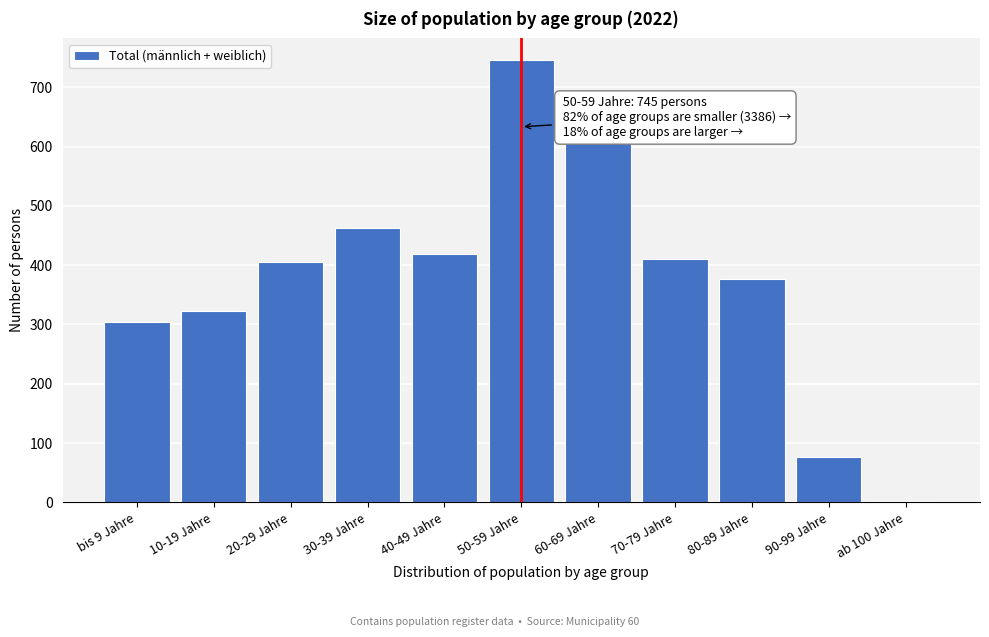

Reading left to right, extract all data points from this chart.

bis 9 Jahre=304	10-19 Jahre=322	20-29 Jahre=405	30-39 Jahre=463	40-49 Jahre=418	50-59 Jahre=745	60-69 Jahre=607	70-79 Jahre=411	80-89 Jahre=377	90-99 Jahre=77	ab 100 Jahre=2